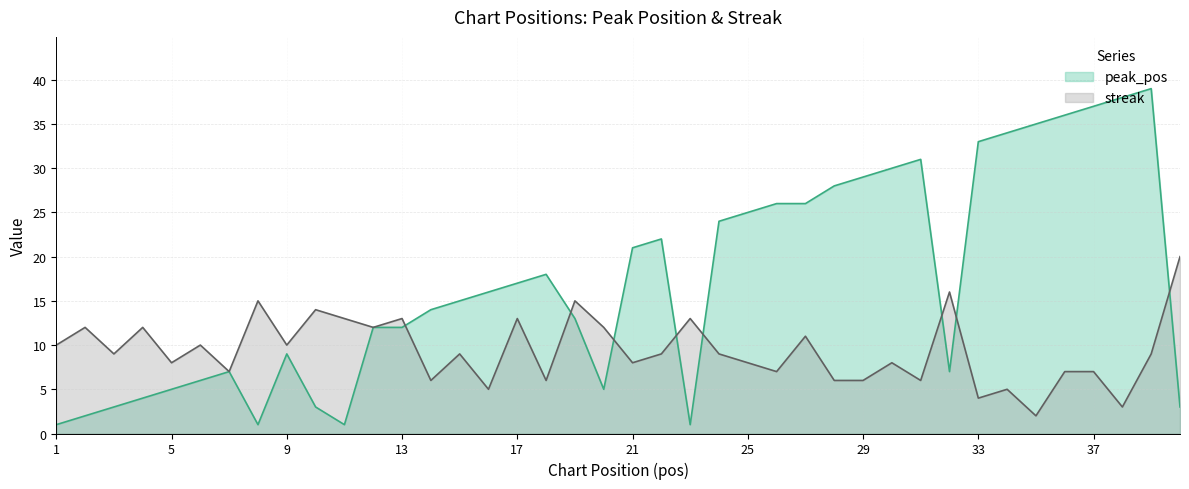

Which series ends up on top after the final intersection of streak and peak_pos?

streak